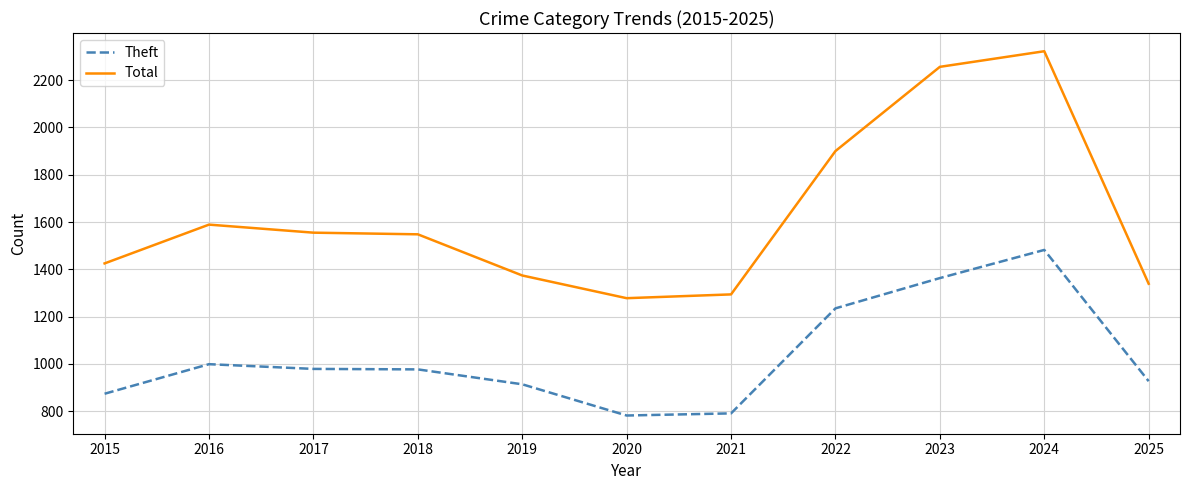

Does the chart have visible grid lines?

Yes